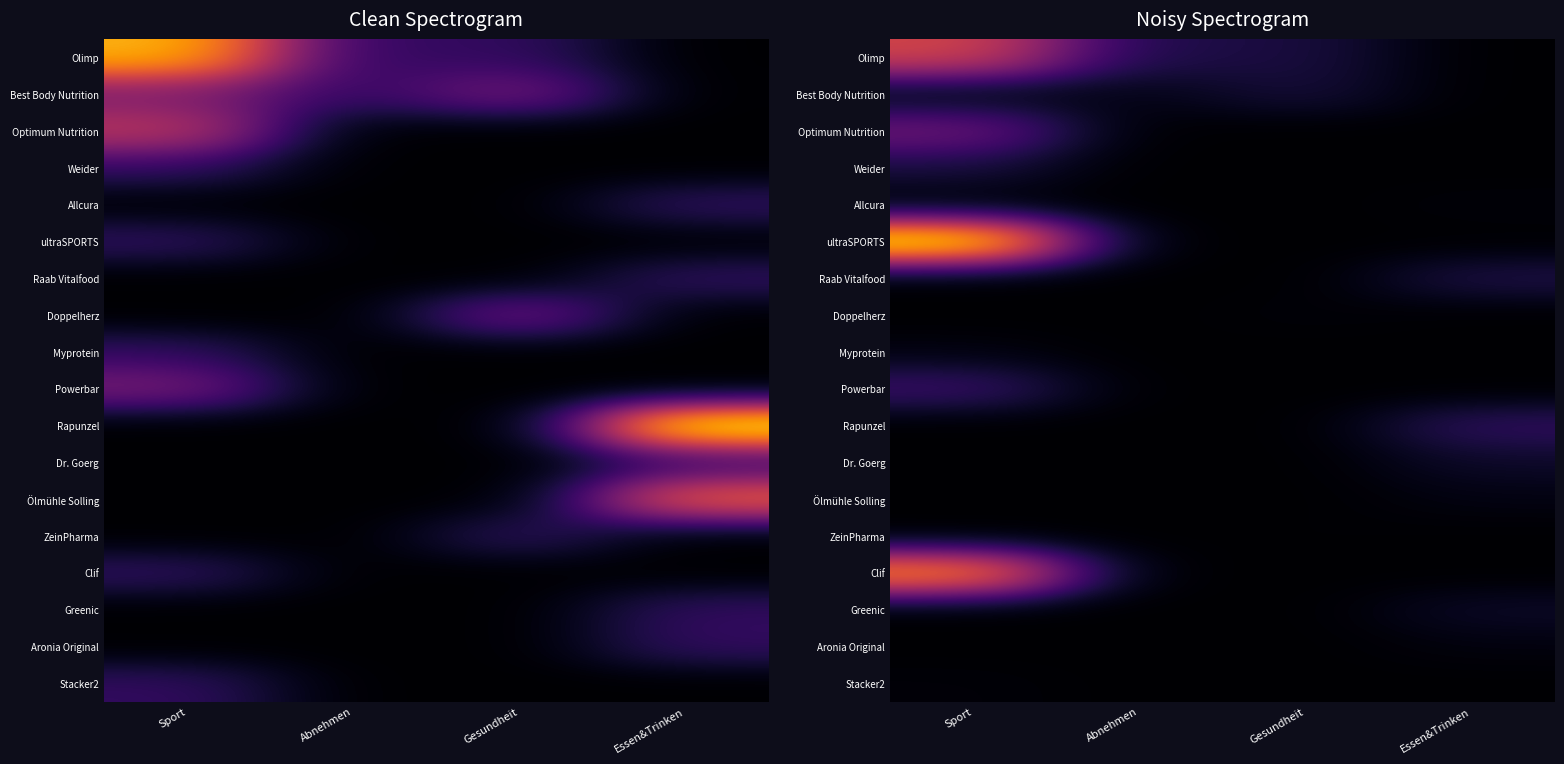

Is the value of Stacker2 at Essen&Trinken greater than the value of Powerbar at Abnehmen?

No